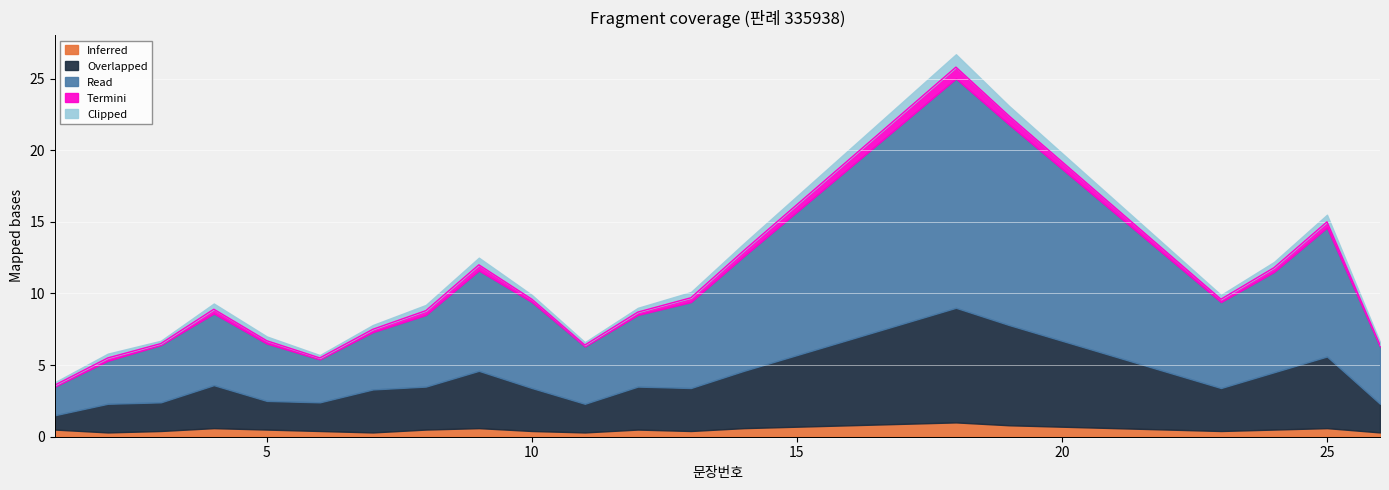

At which label is Read closest to 9?

25